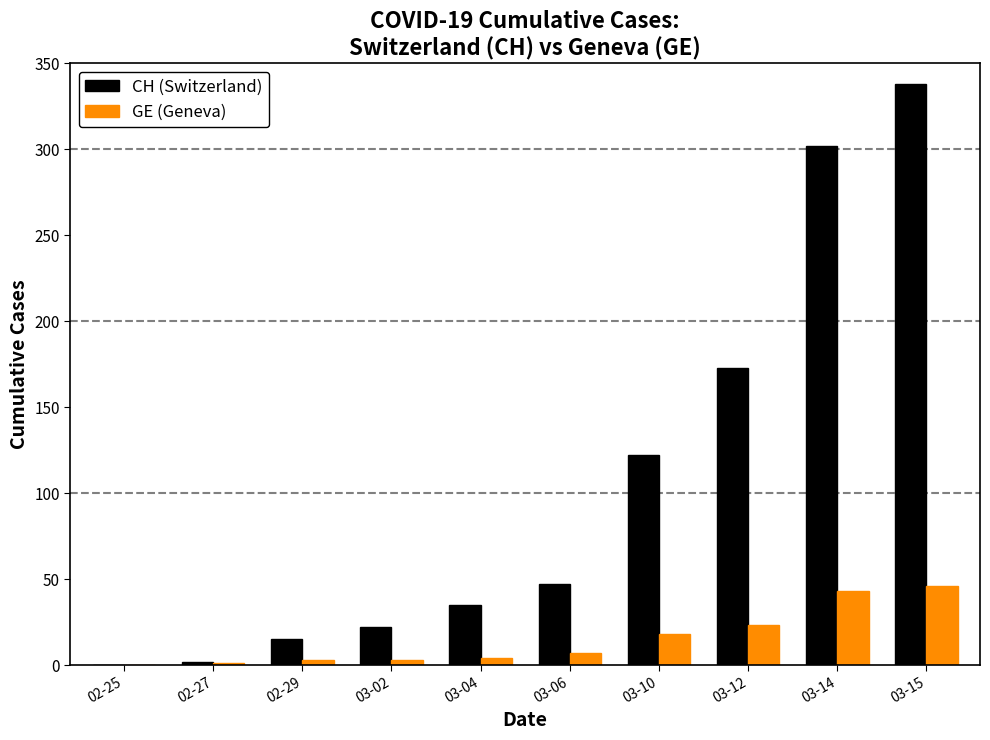

Are the bars grouped side by side (vs. stacked)?

Yes